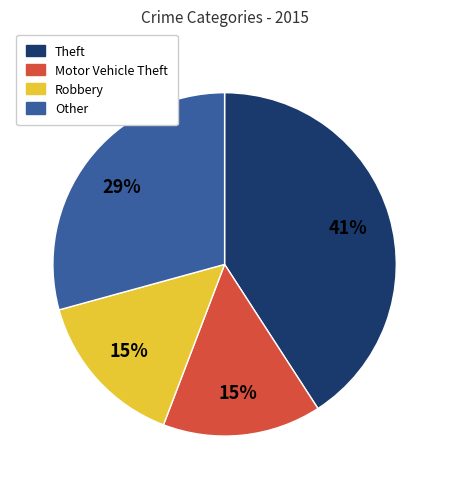

Is there any slice that represents more than half of the pie?

No